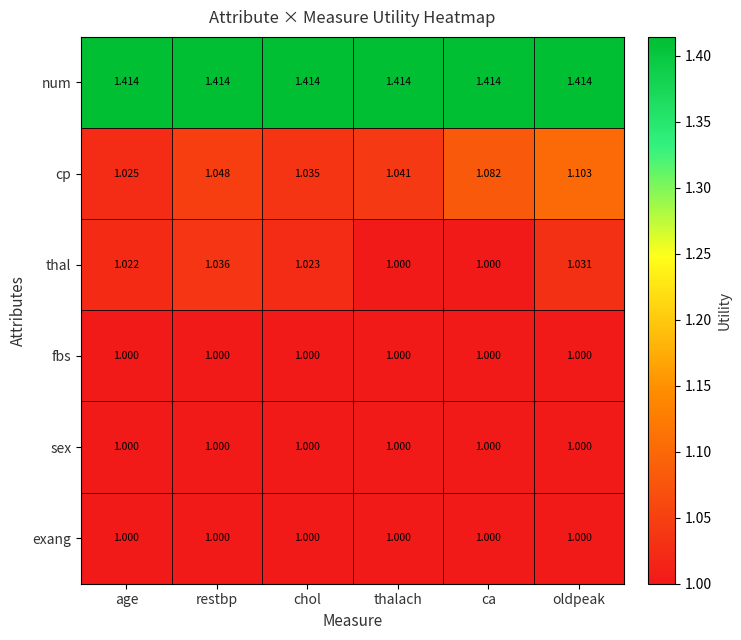

Between age and chol, which series saw the biggest shift?

cp